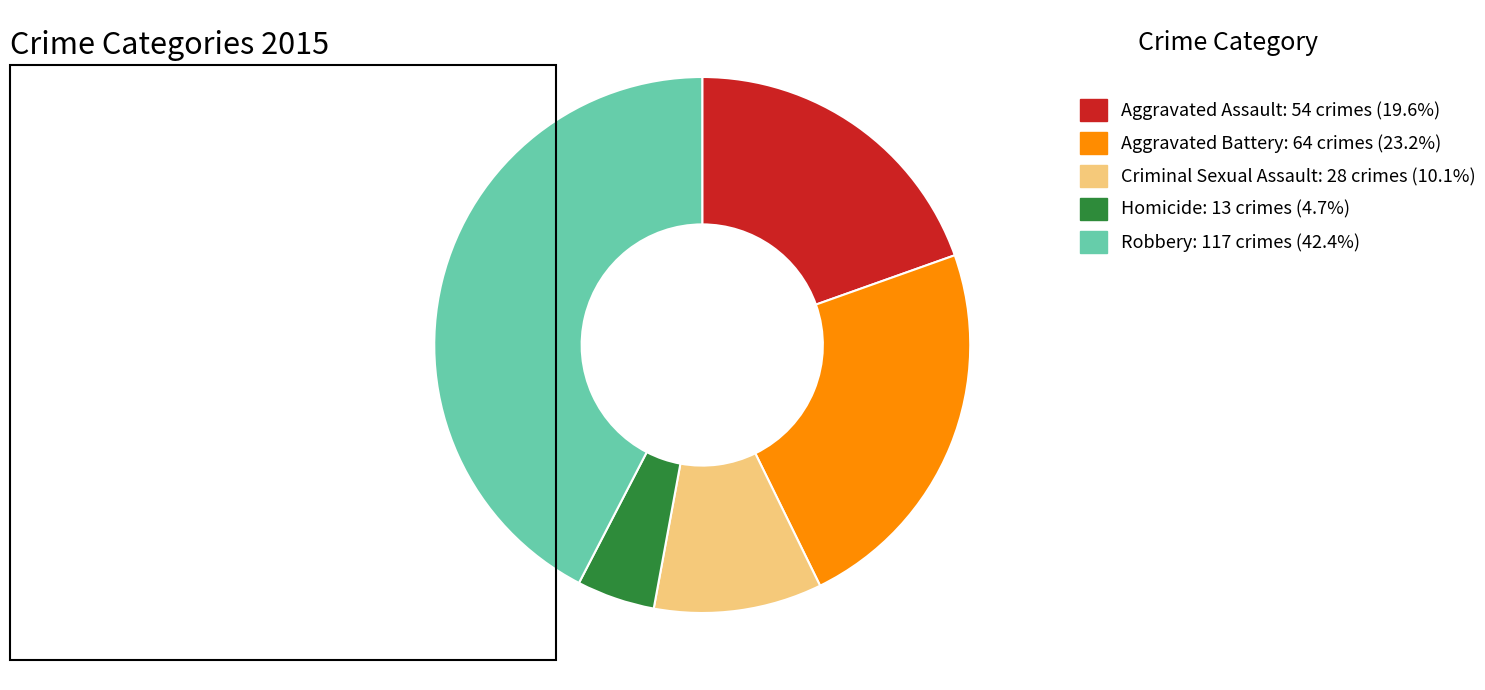

How many segments does this pie chart have?

5